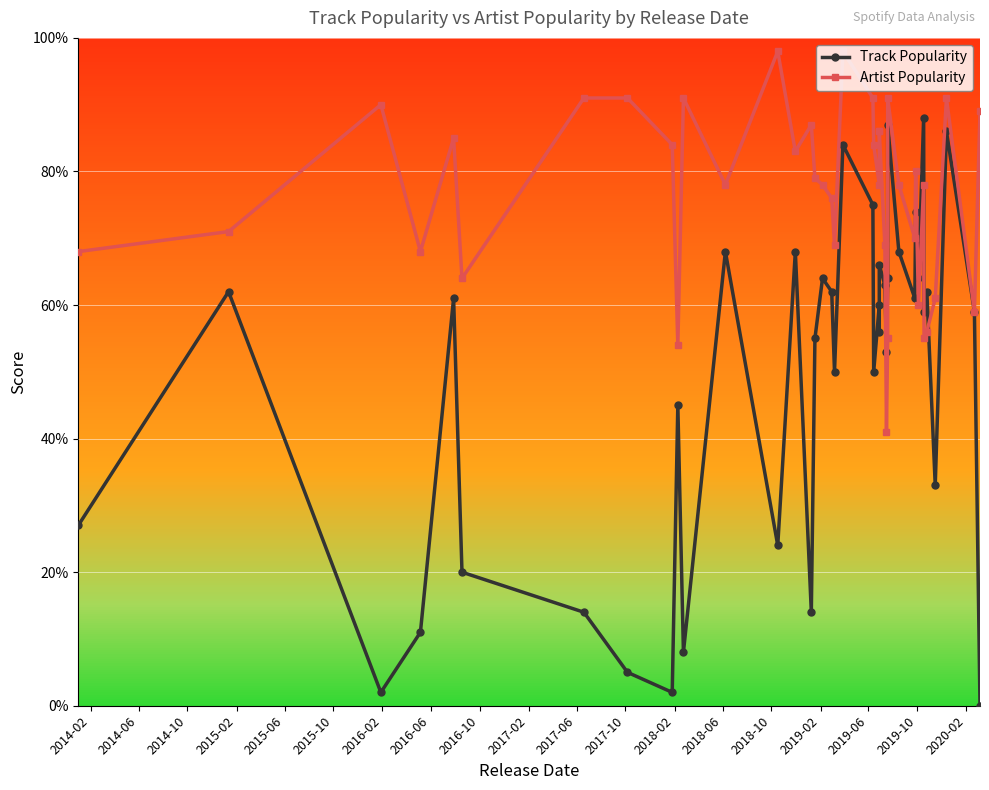

What is the label of the 25th point from the right?

2019-02